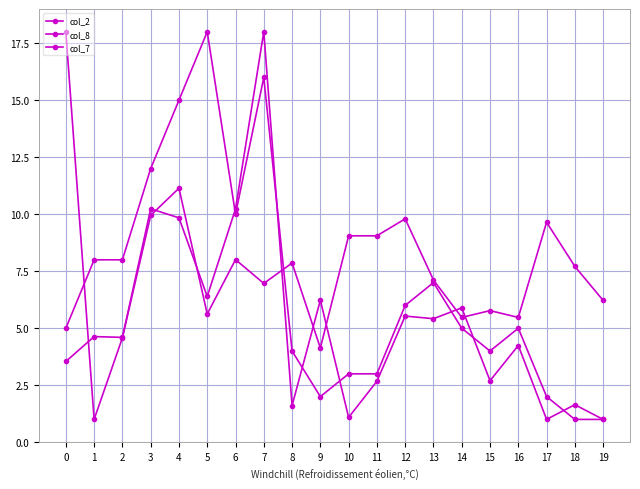

At which label does col_2 reach its peak?

7